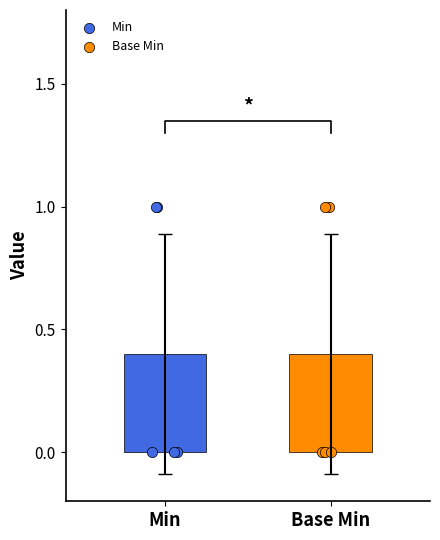

At how many categories does at least one series exceed 0?

2